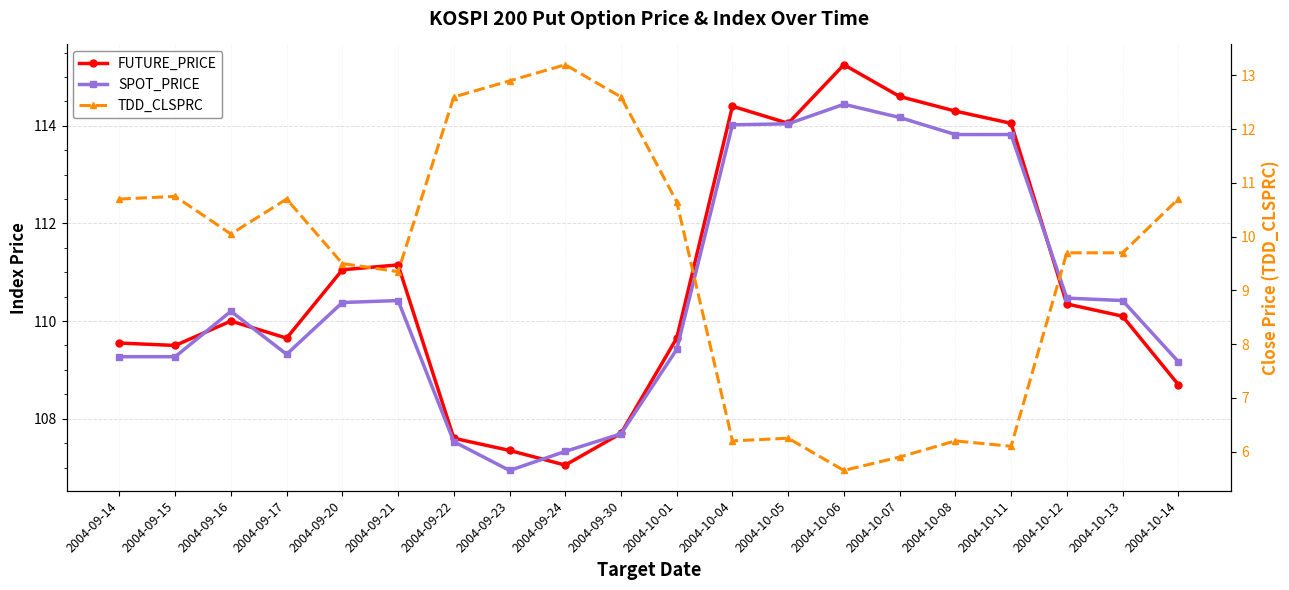

Is it true that SPOT_PRICE equals 110.4 at 2004-10-13?

True